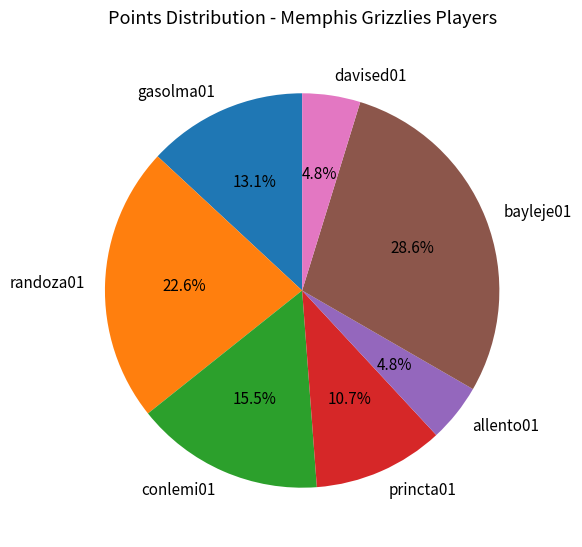

To the nearest percent, what portion does allento01 represent?

5%